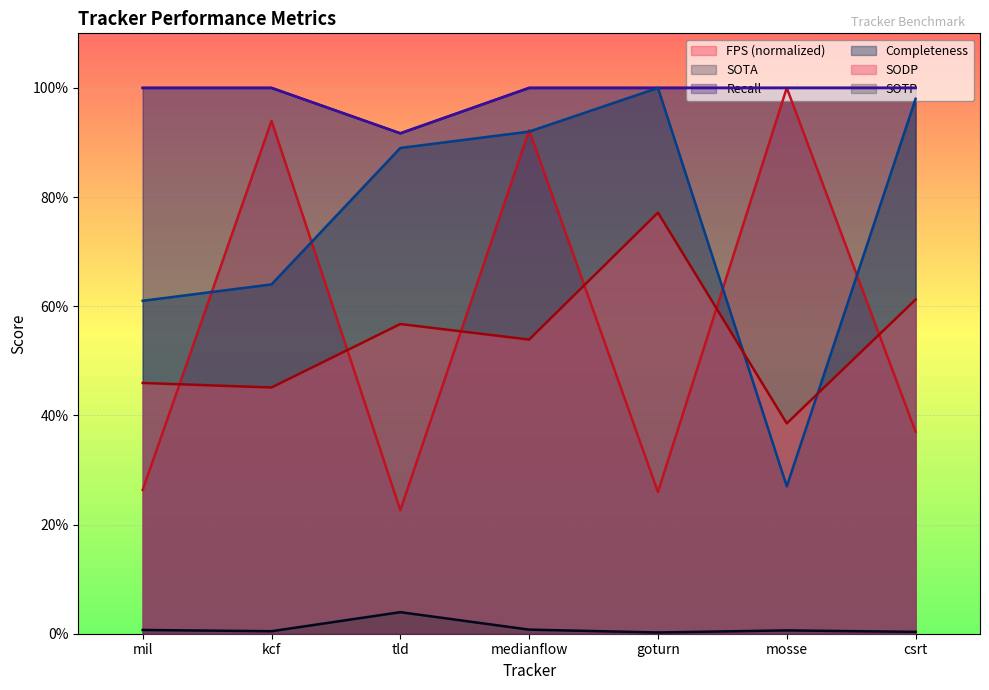

What is the total value across all series at goturn?

4.0